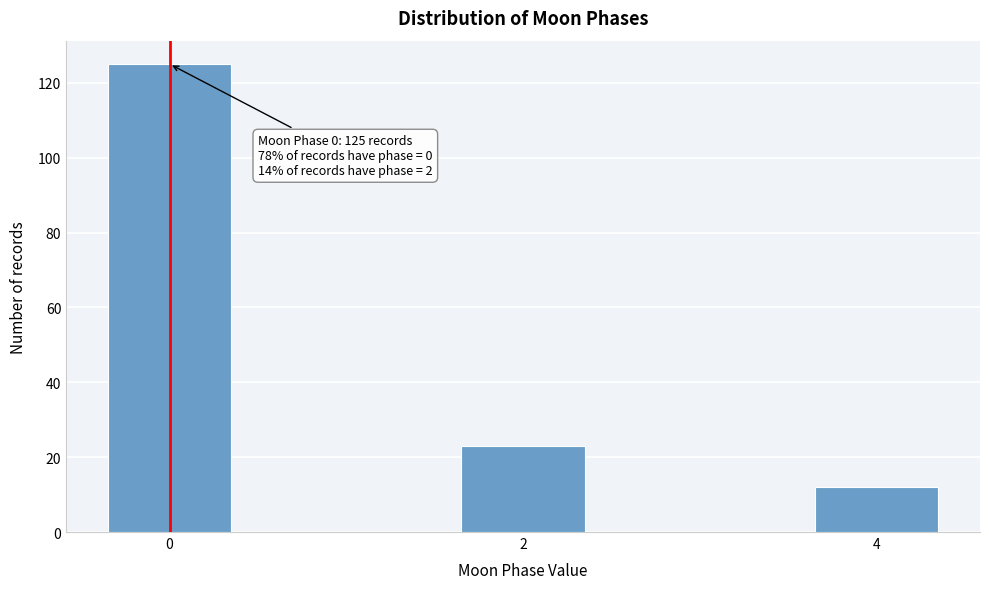

Reading left to right, what are all the values shown in this chart?

0=125	2=23	4=12